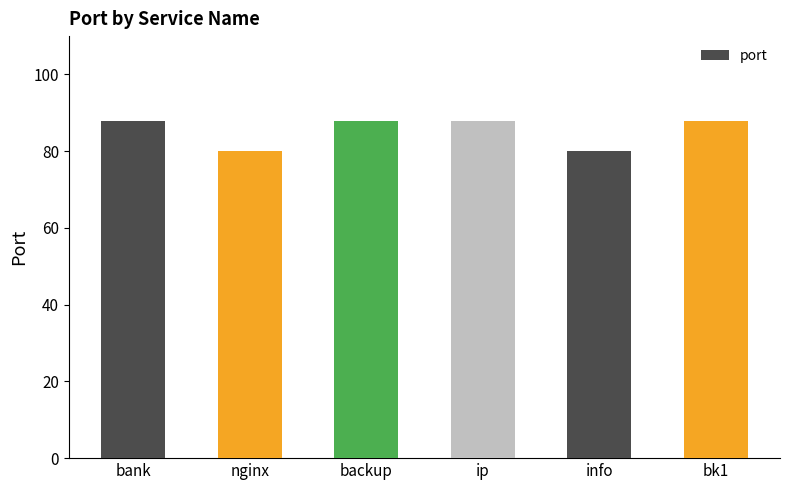

What is the value of the 3rd bar from the left?

88